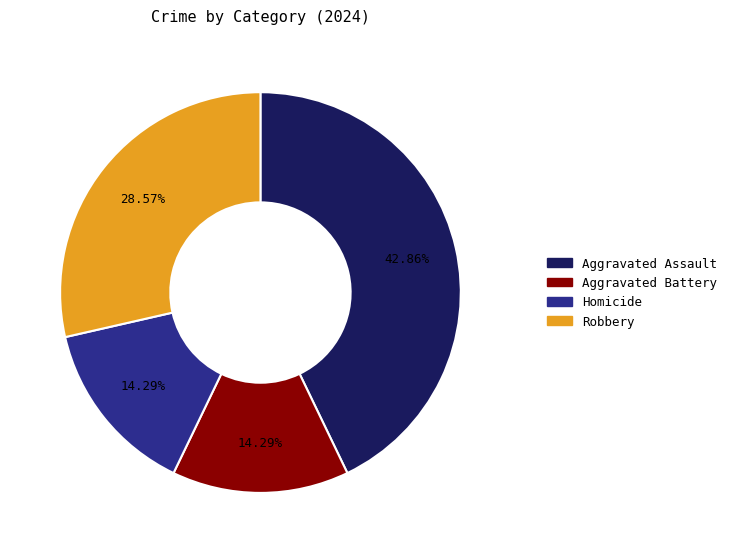

True or false: Robbery accounts for 18% of the total.

False